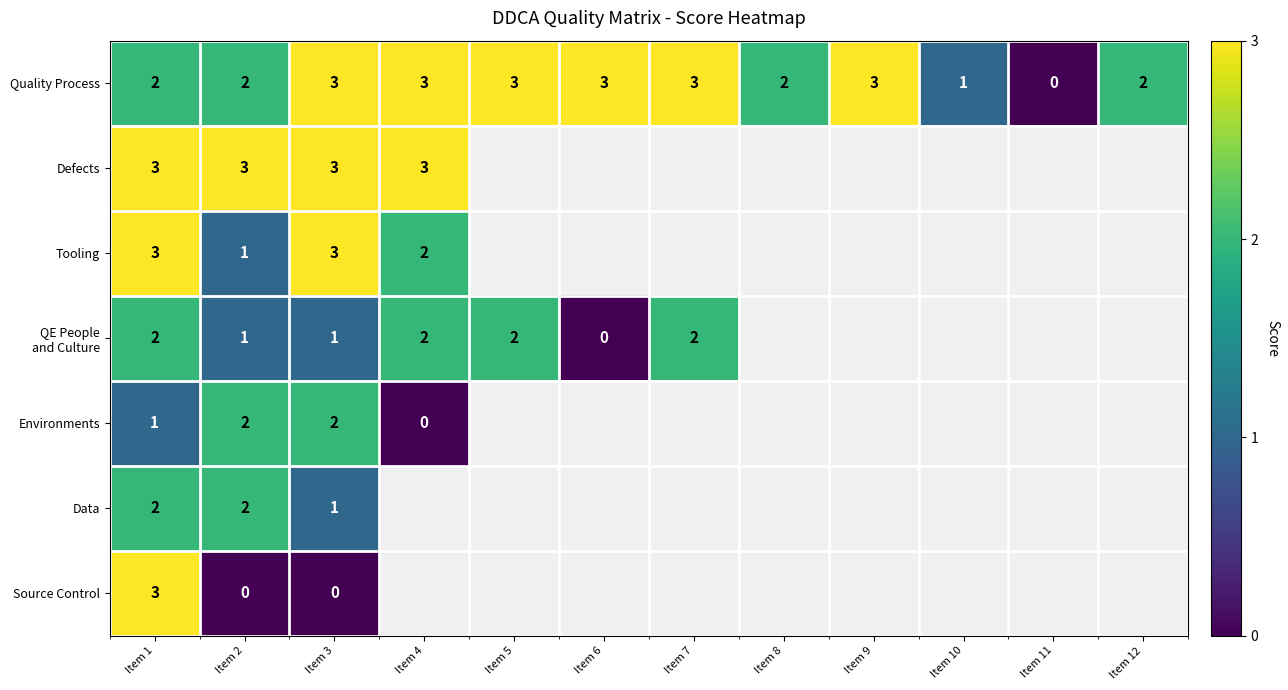

At which category is the sum across all series the highest?

Item 1